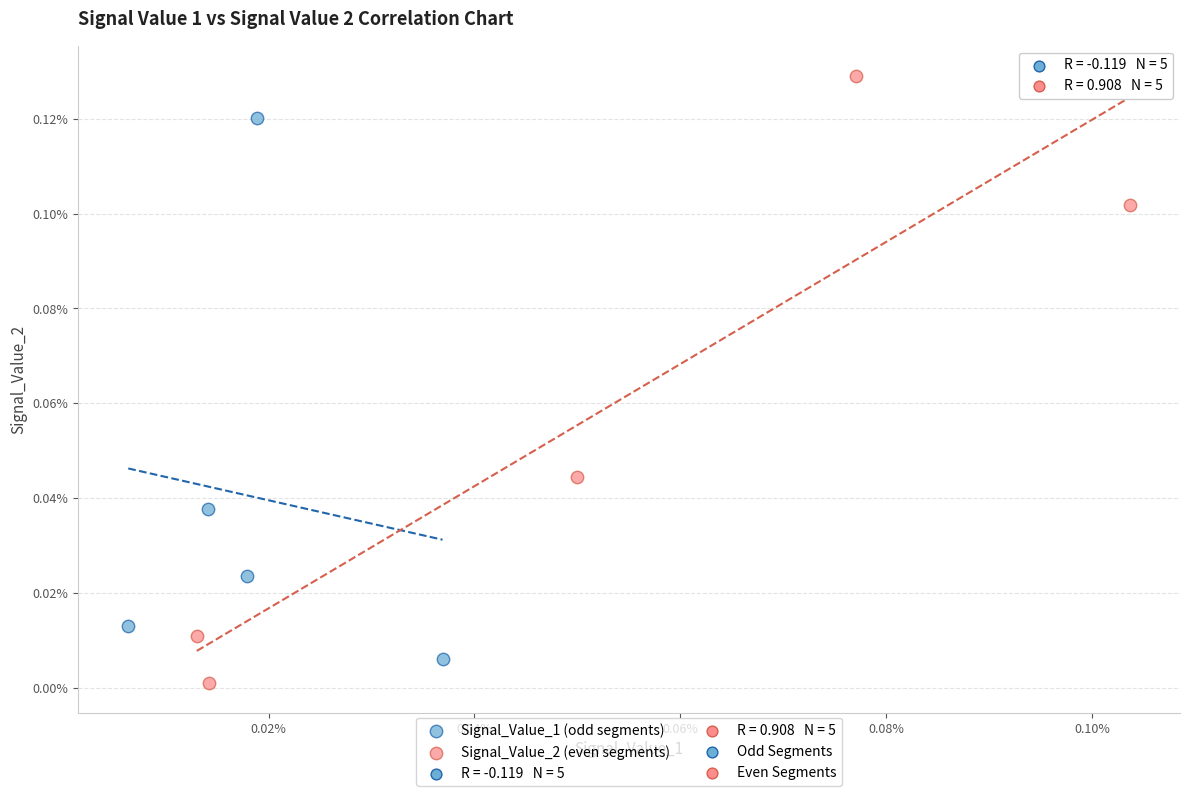

Which series has the widest spread of Y values?

Signal_Value_2 (even segments)